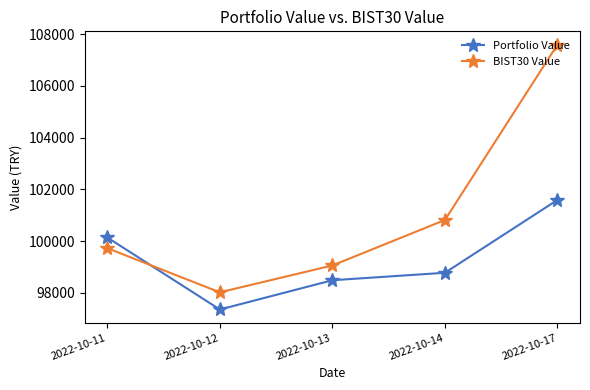

At which category is the sum across all series the highest?

2022-10-17